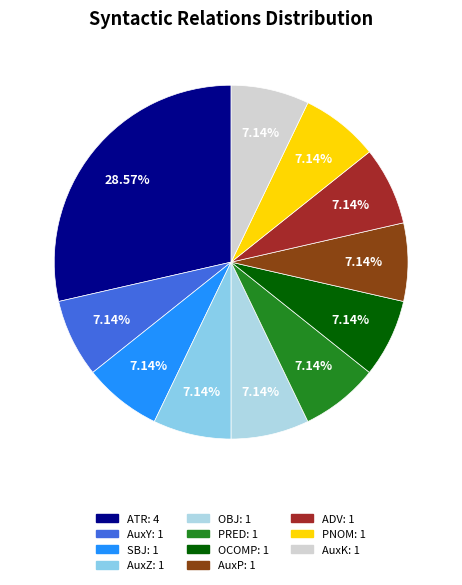

To the nearest percent, what is the average slice percentage?

9%